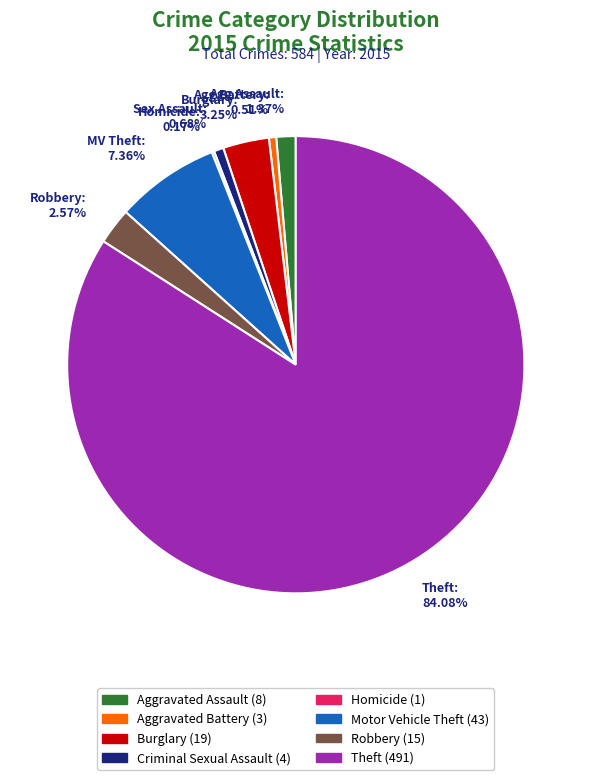

Do MV Theft: 7.36% and Theft: 84.08% together represent more than half of the pie?

Yes